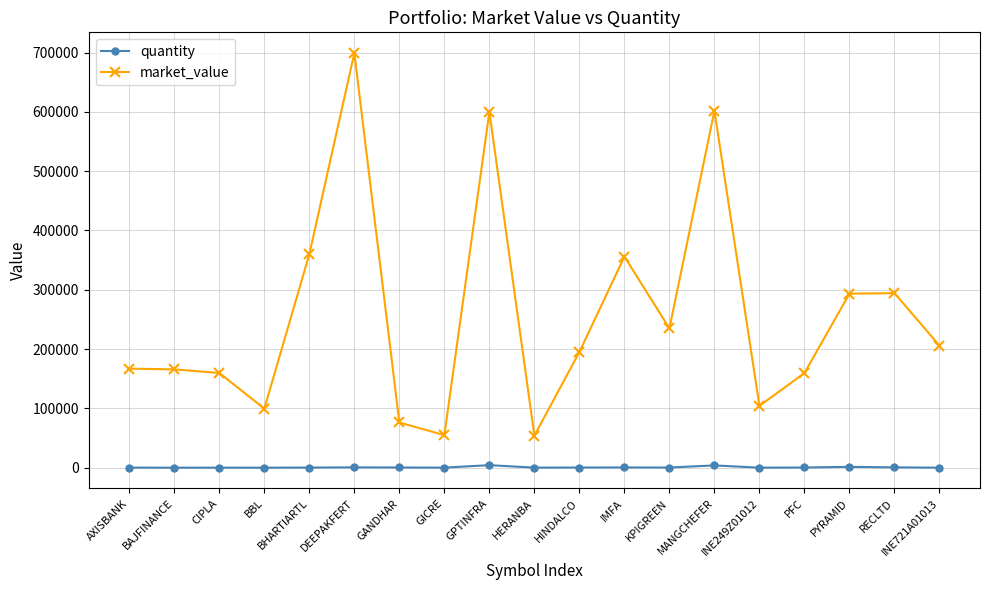

Between HERANBA and INE721A01013, which series saw the biggest shift?

market_value